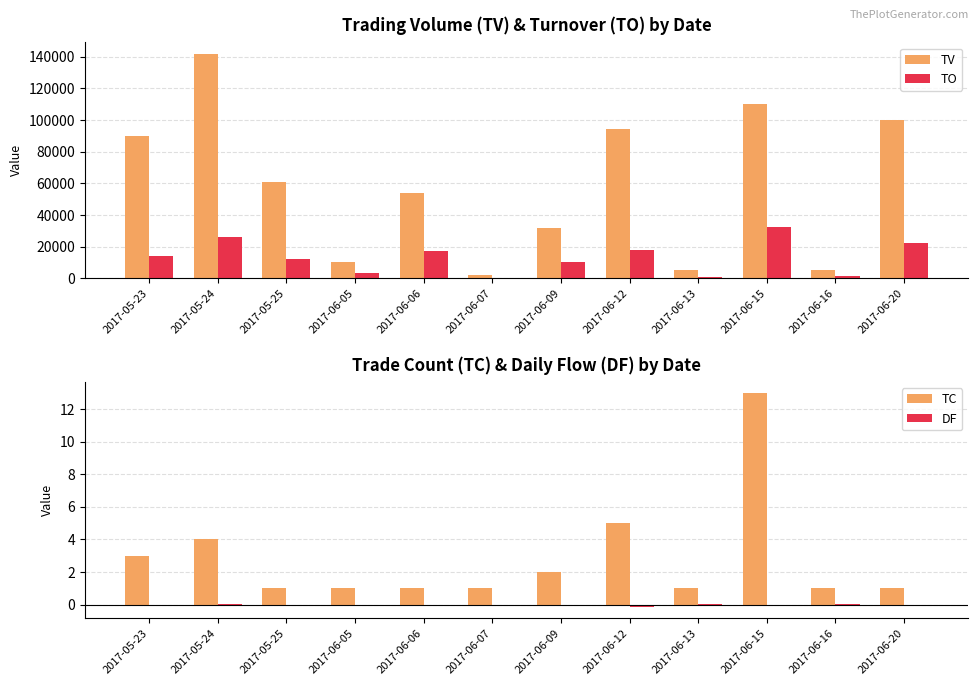

The value of TO at 2017-05-23 is 14300.0. True or false?

True